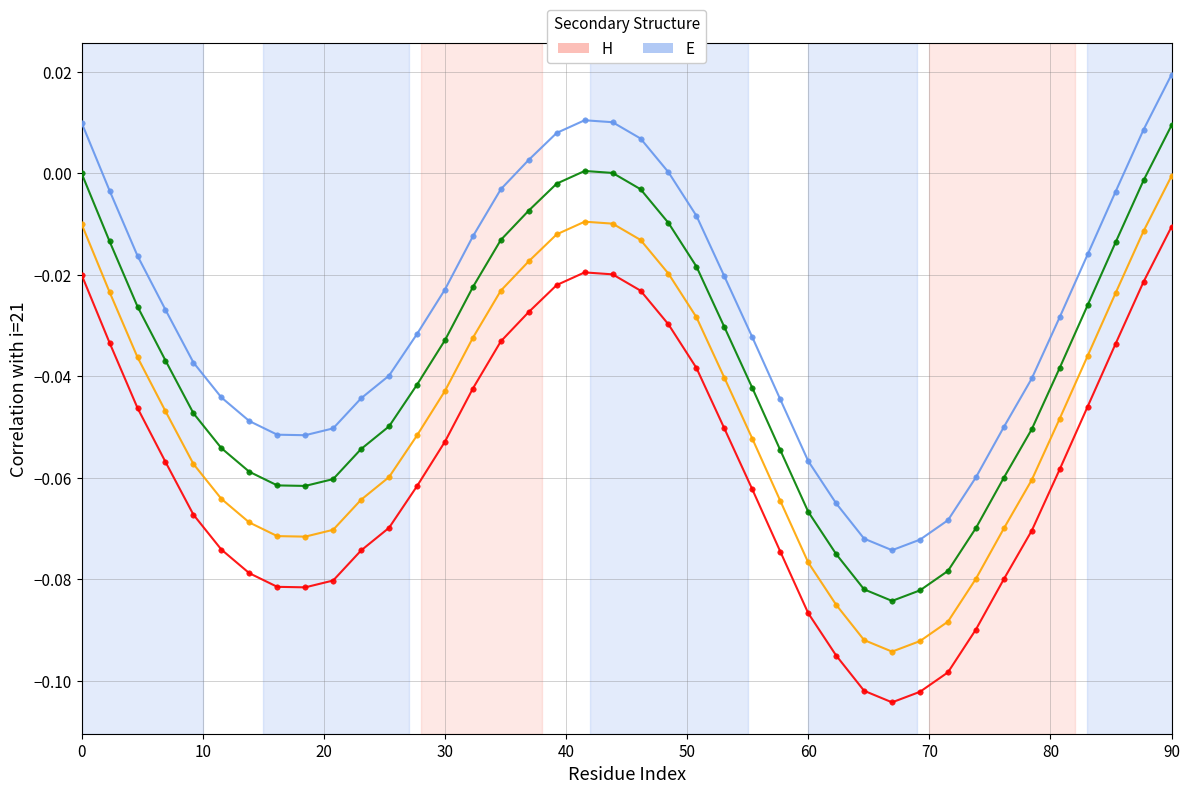

How many categories are shown in the chart?

40